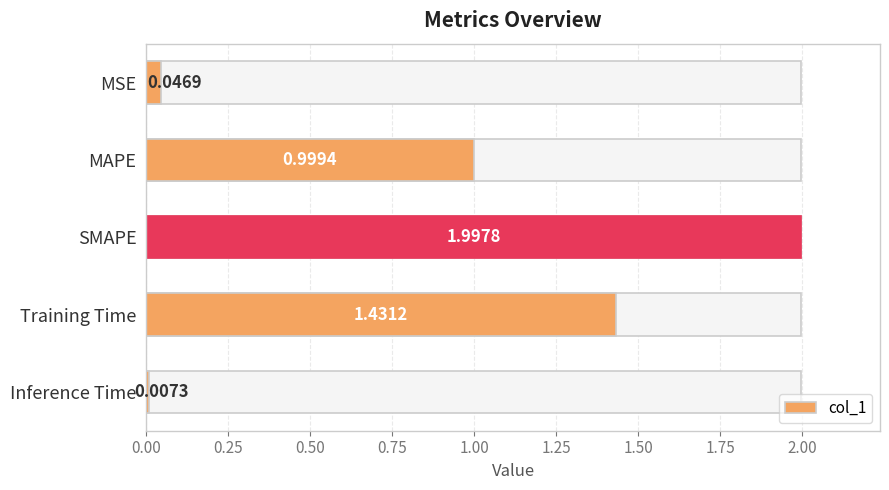

The value at MAPE is 1.0. True or false?

True